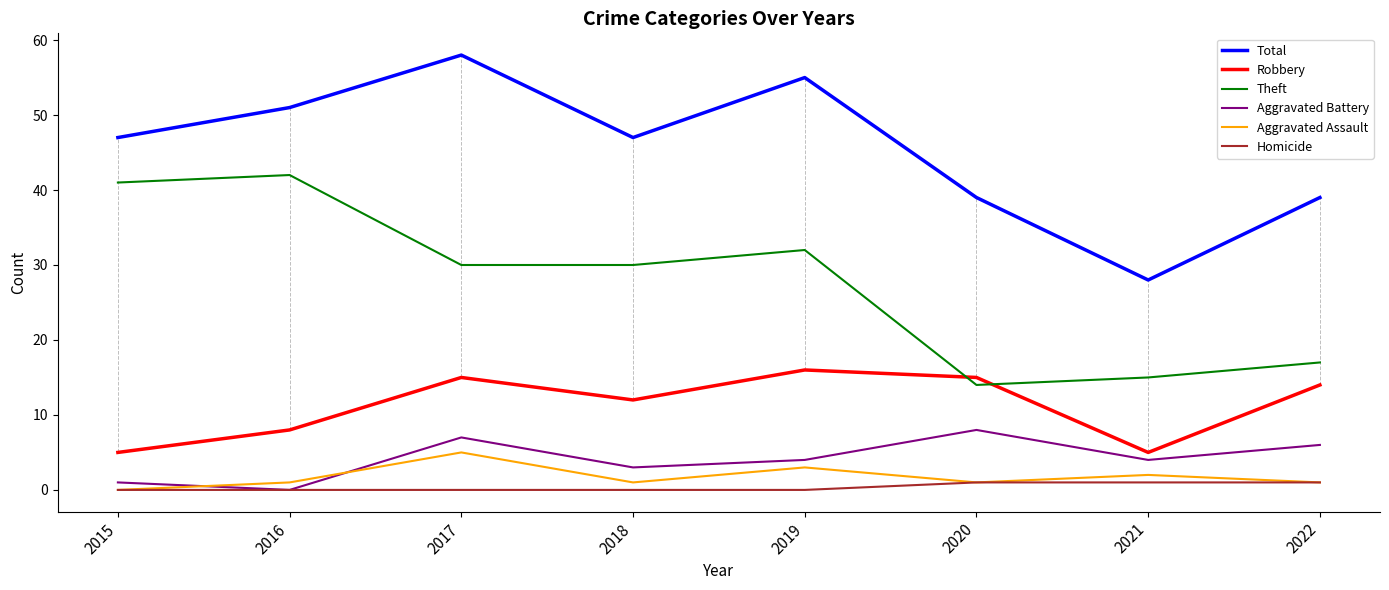

Is the value of Aggravated Battery at 2019 greater than the value of Aggravated Assault at 2019?

Yes